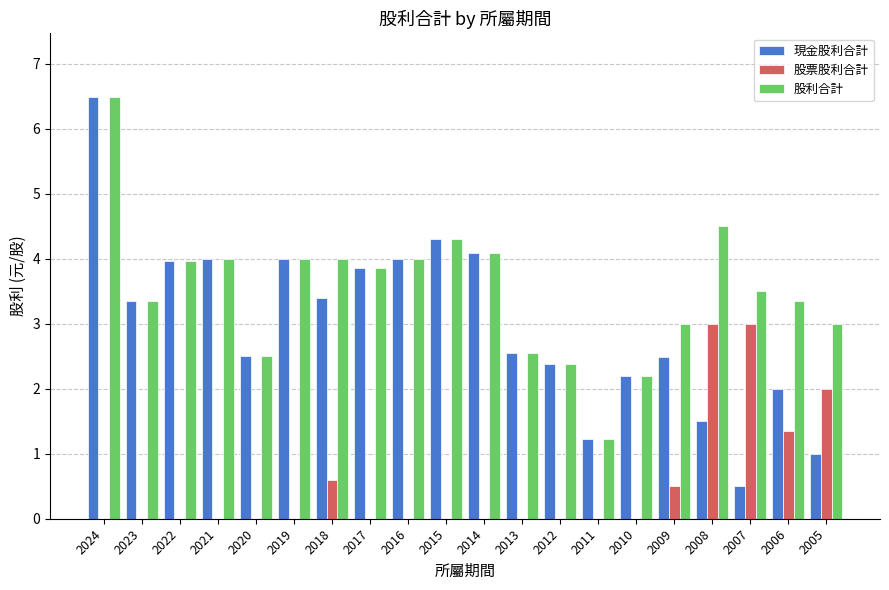

True or false: 股票股利合計 has a value of 0.2 at 2009.

False